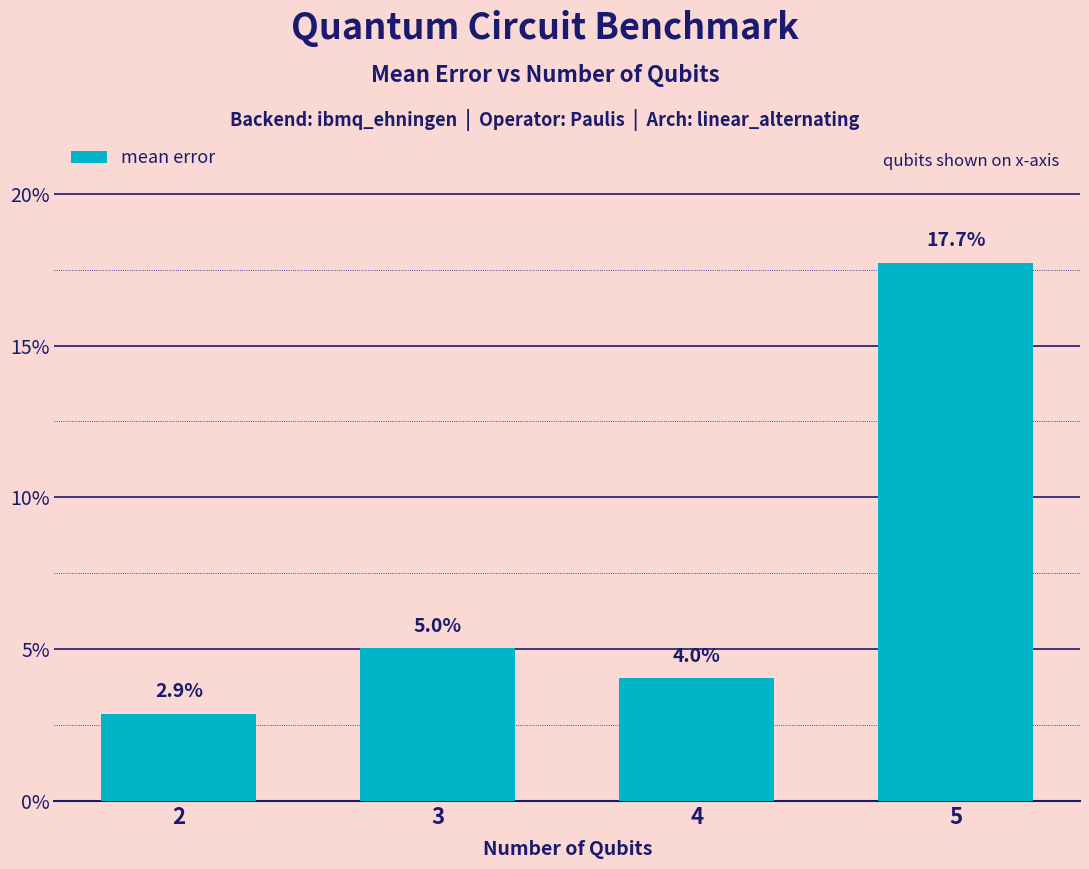

List the labels in order of value, smallest first.

2, 4, 3, 5